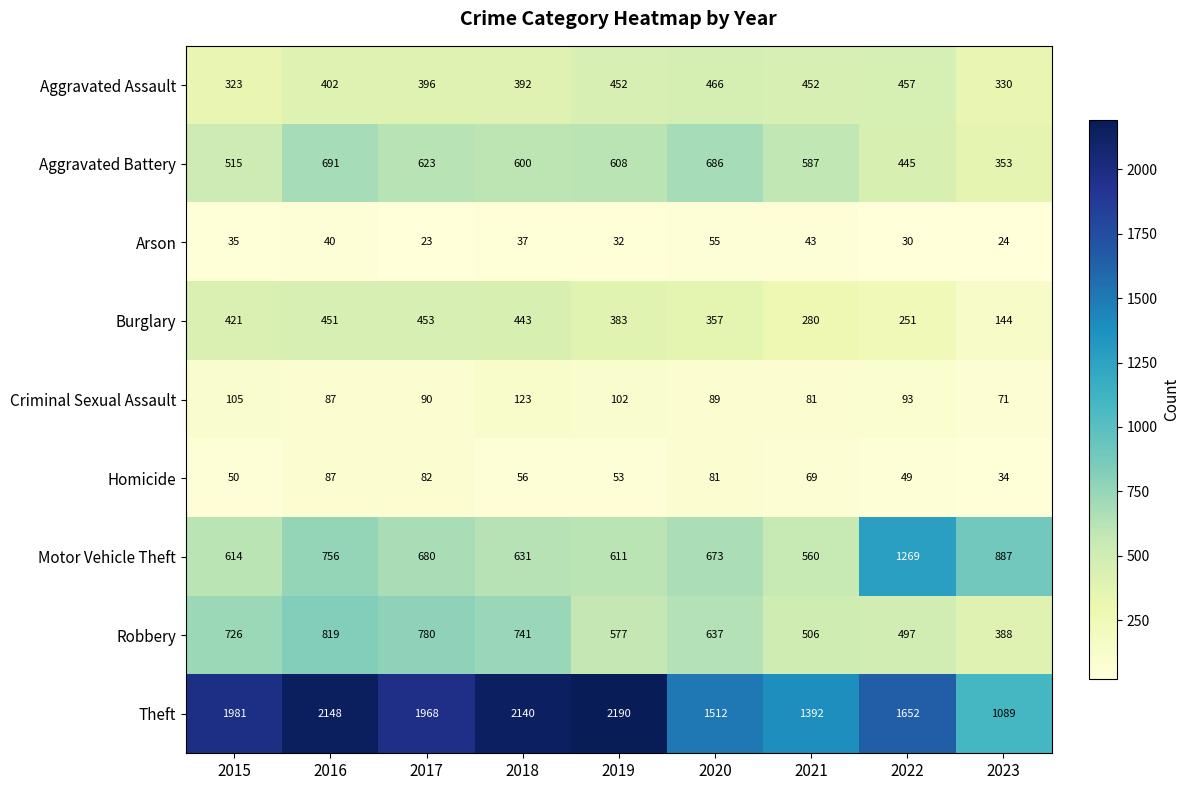

Read the Aggravated Assault value at 2023, to the nearest 5.

330